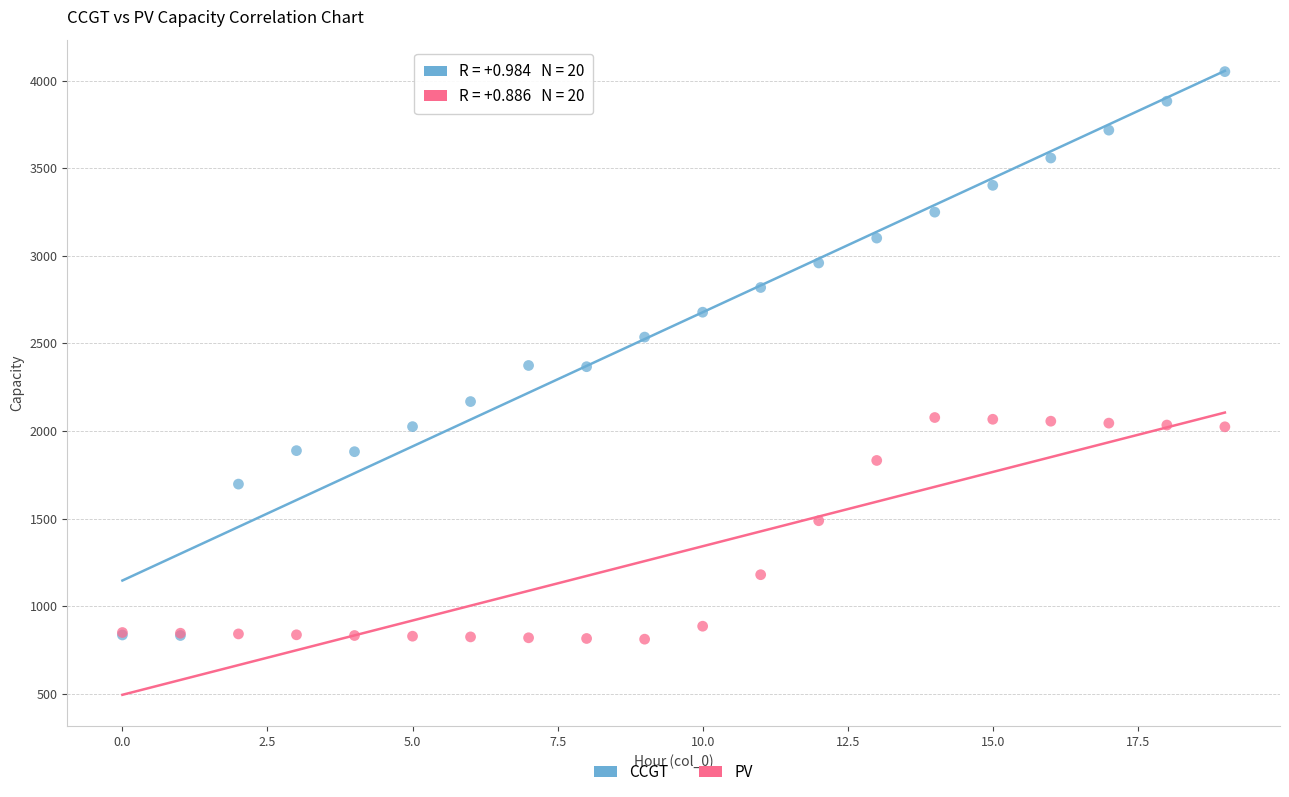

In the PV series, what Y value is closest to 1444?

1488